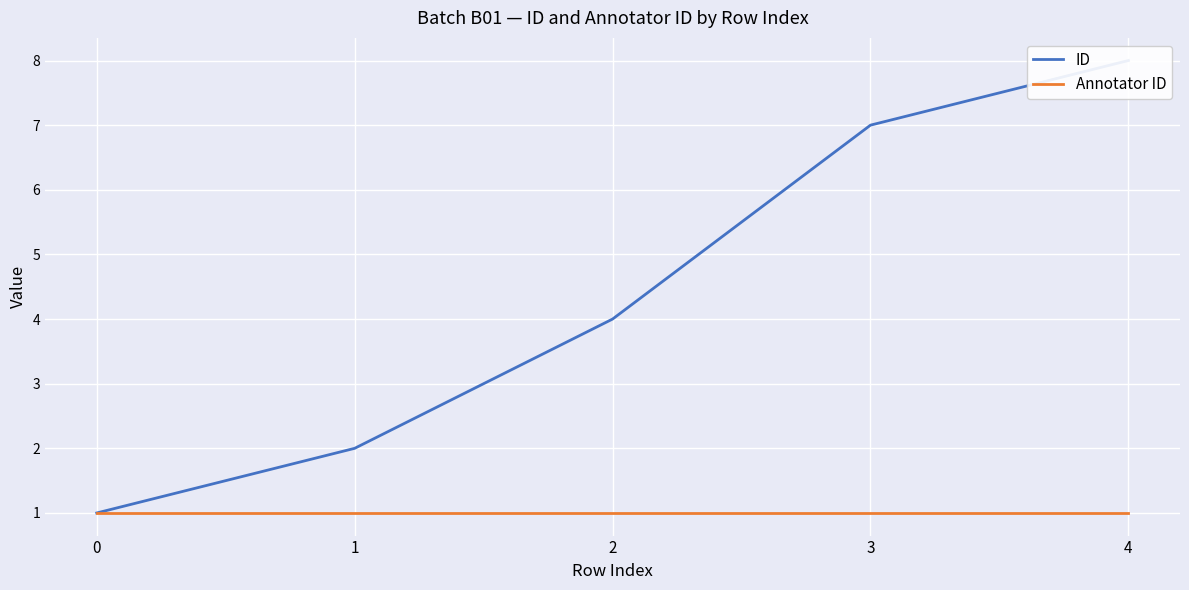

Is it true that Annotator ID equals 0 at 1?

False